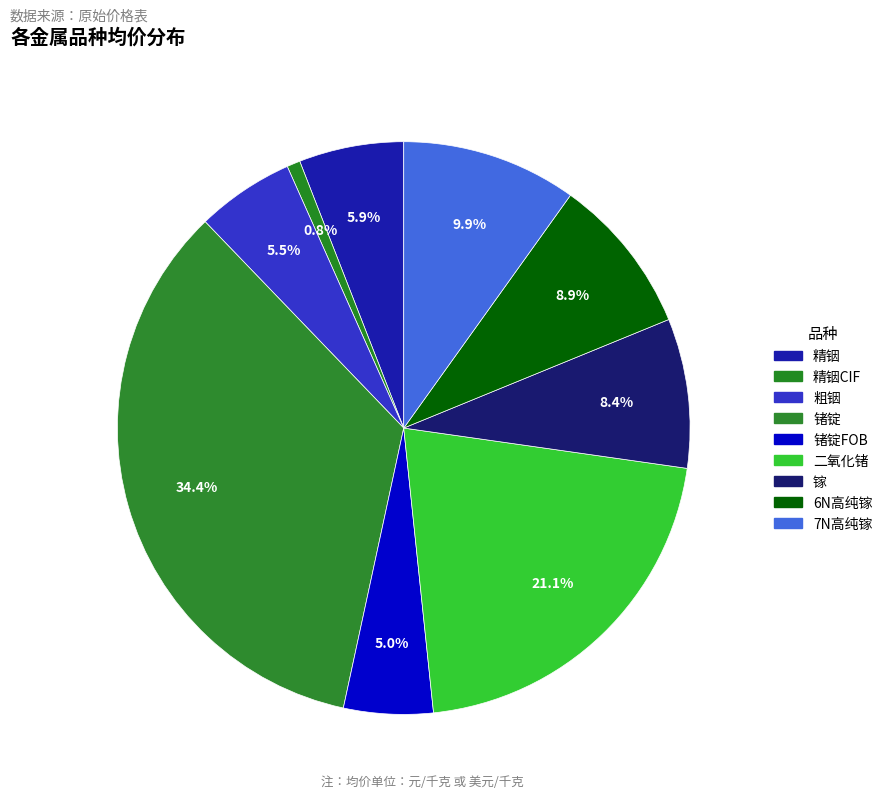

How many slices are in this pie chart?

9